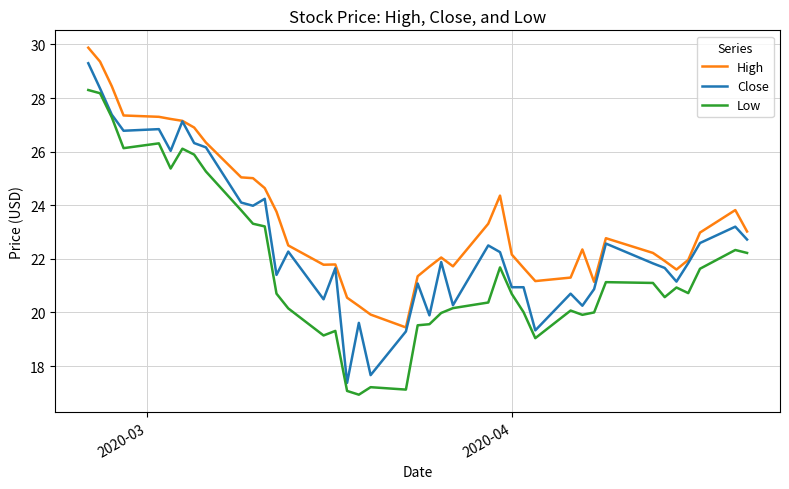

True or false: High and Low intersect in this chart.

False